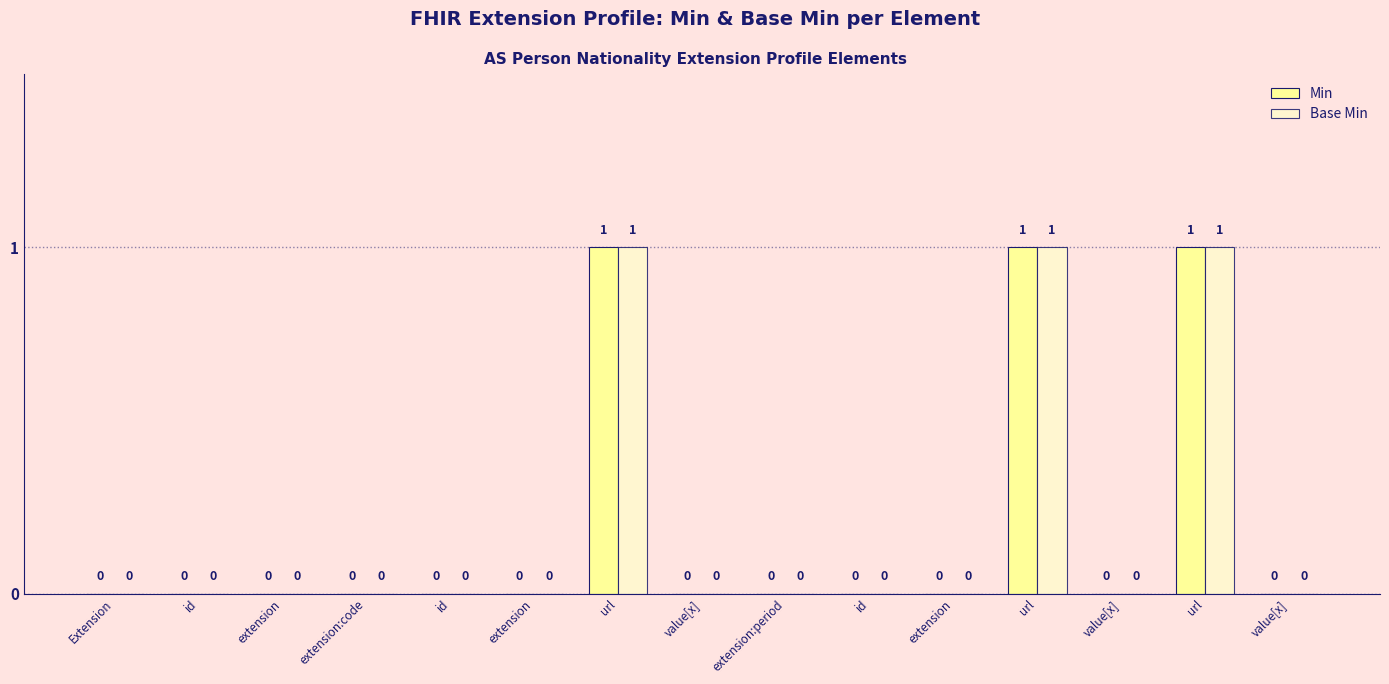

At value[x], list the series in order from smallest to largest.

Min, Base Min